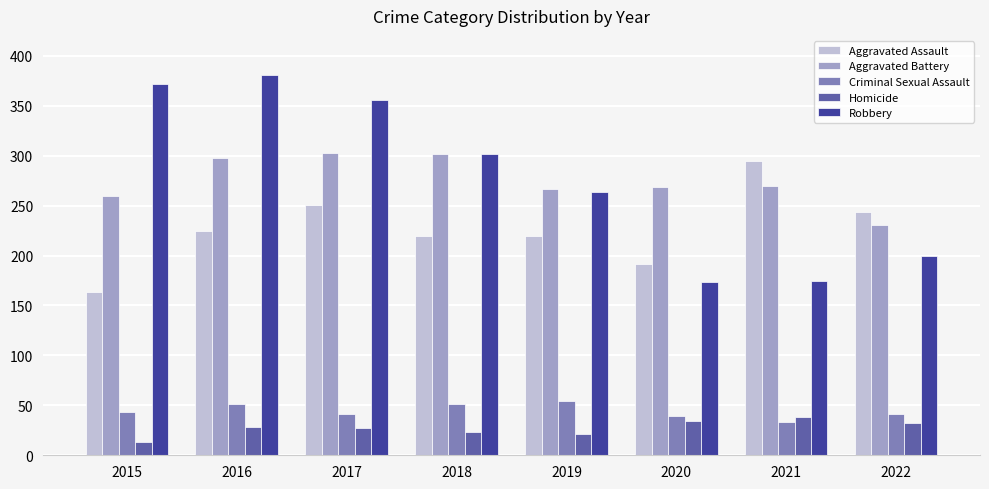

How many bars are there in each group?

5